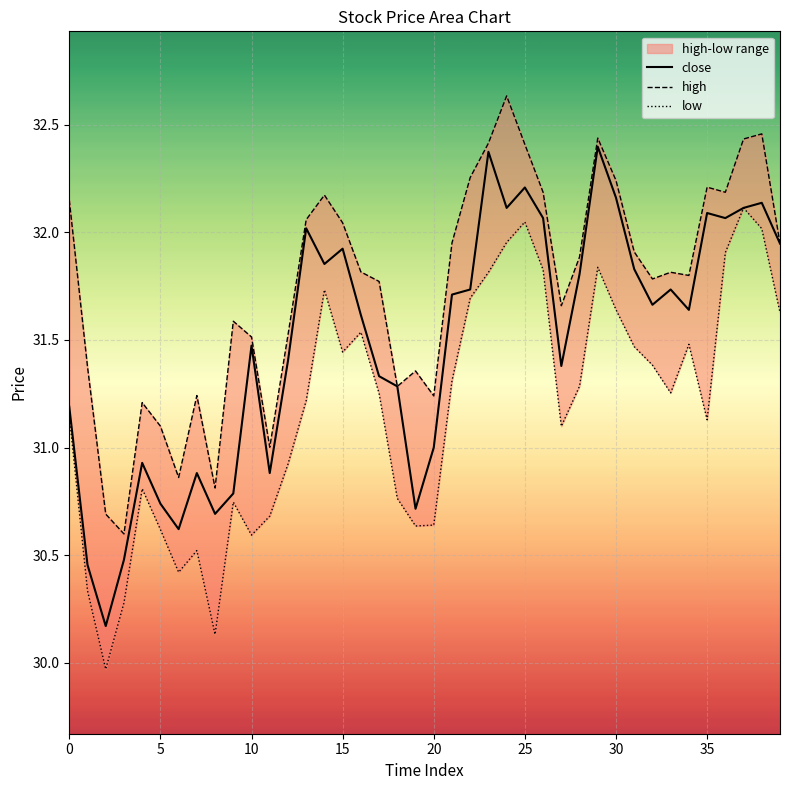

What is the difference between the maximum and second lowest values in the high series?

1.9